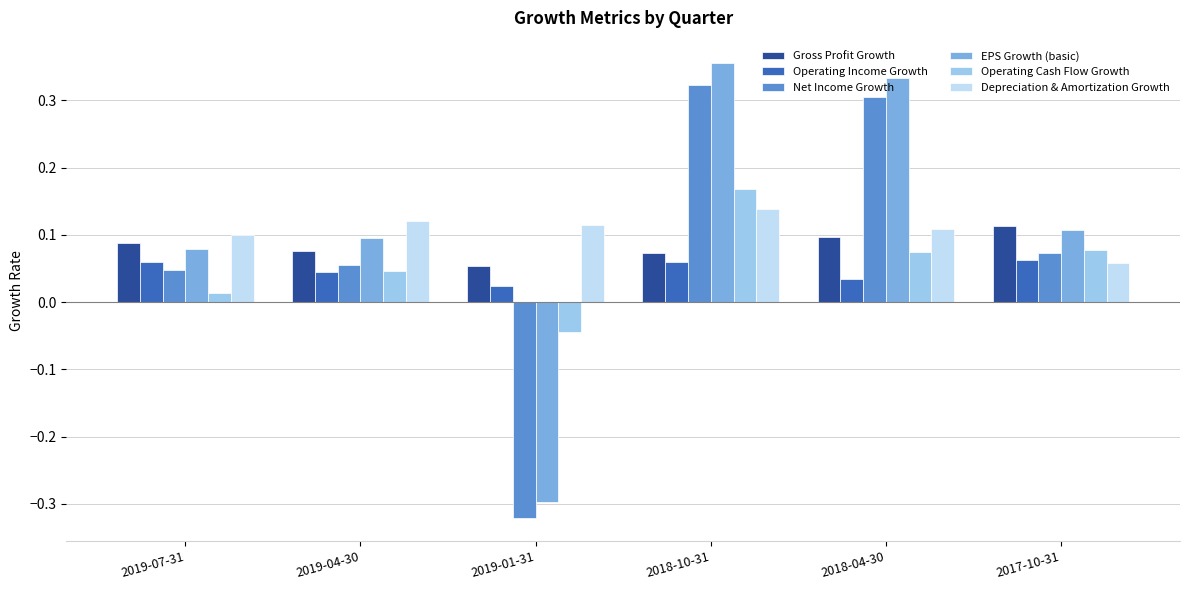

What is the total value across all series at 2018-10-31?

1.1